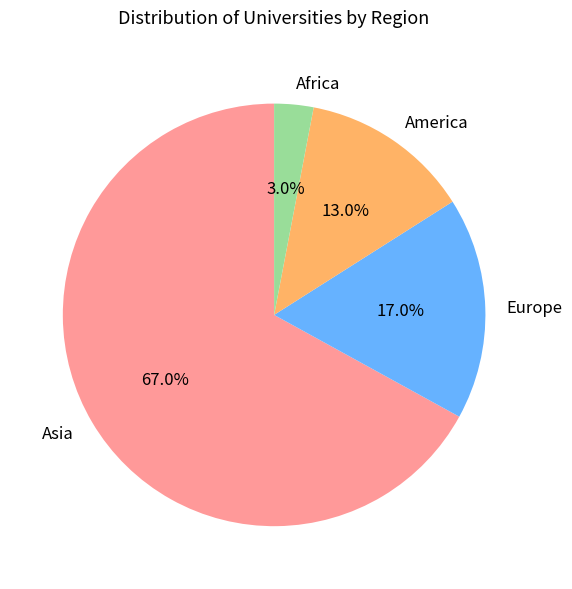

Which category has the biggest portion of the pie?

Asia